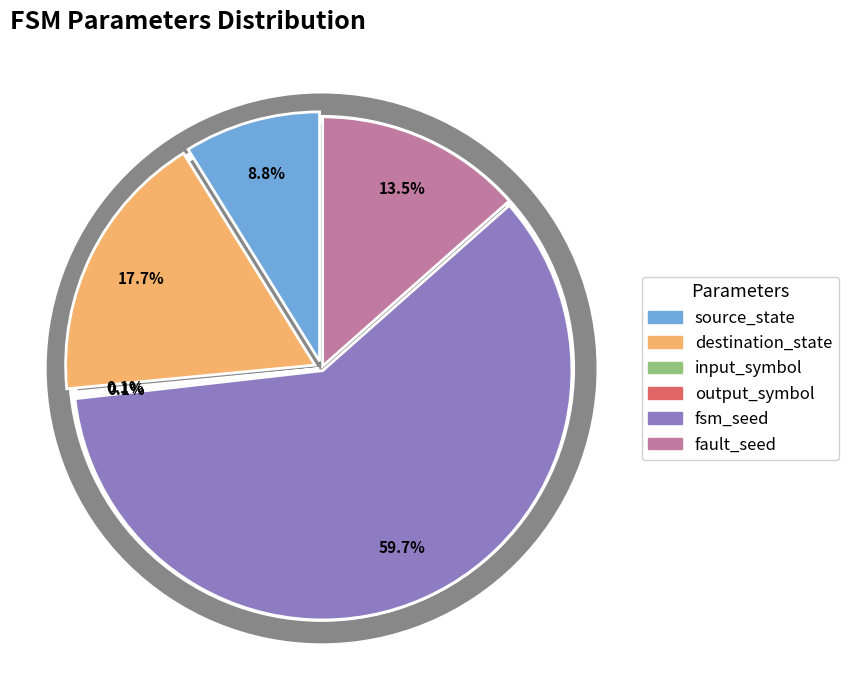

Which category has the smallest portion of the pie?

input_symbol